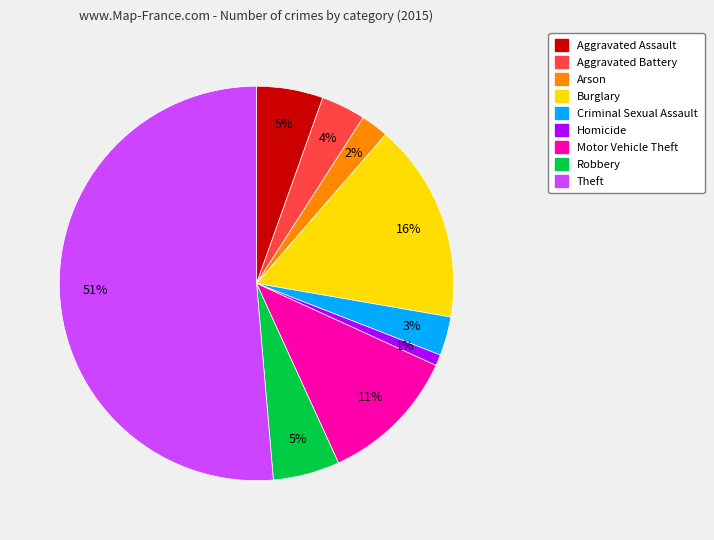

To the nearest percent, what is the average slice percentage?

11%